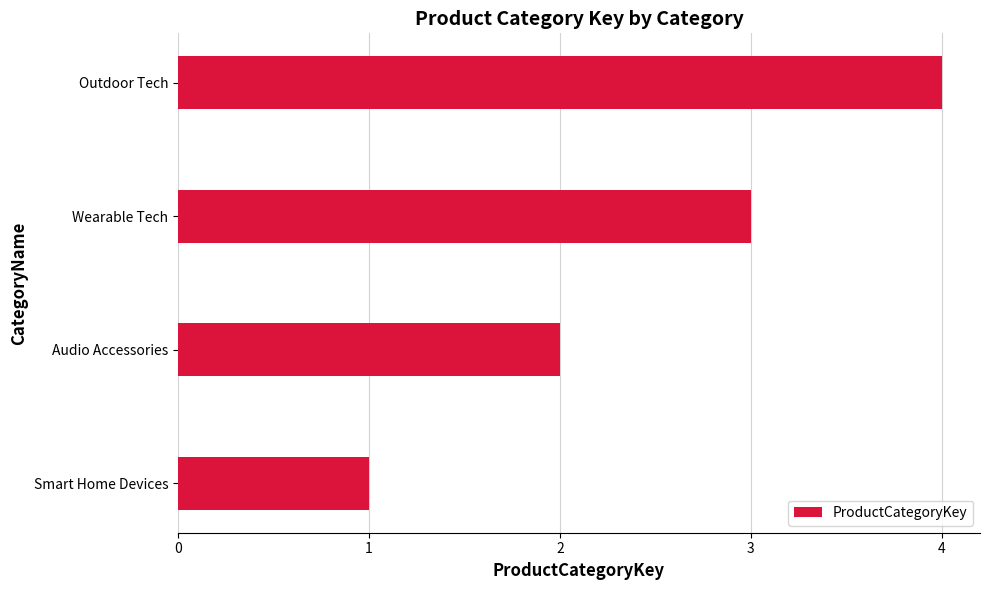

What is the sum of all values?

10